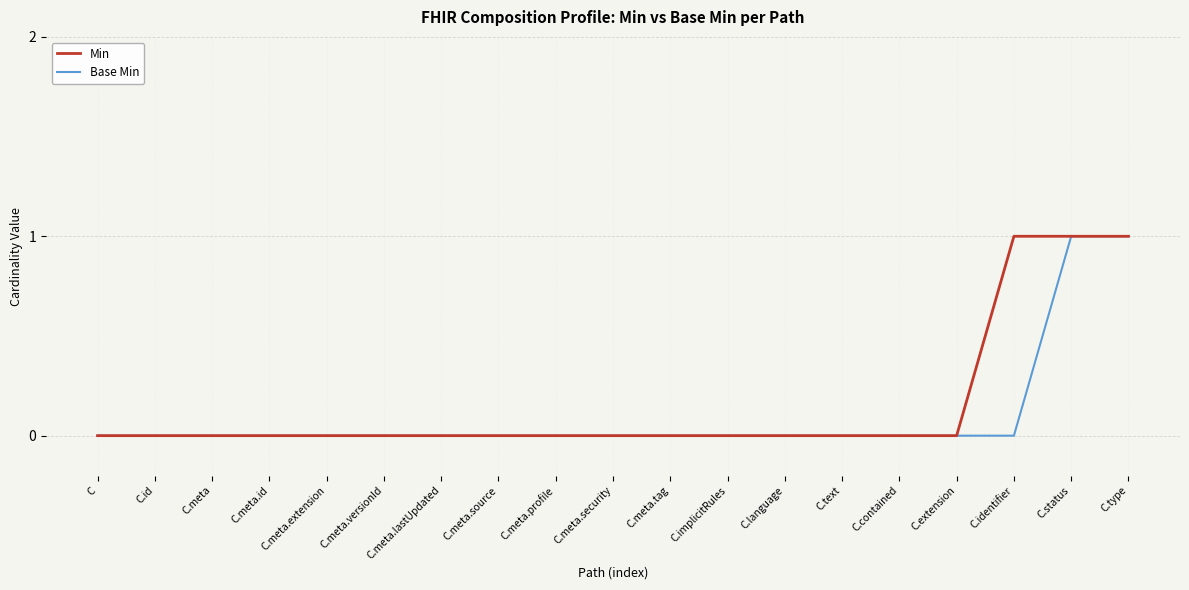

The value of Min at C.language is 1. True or false?

False